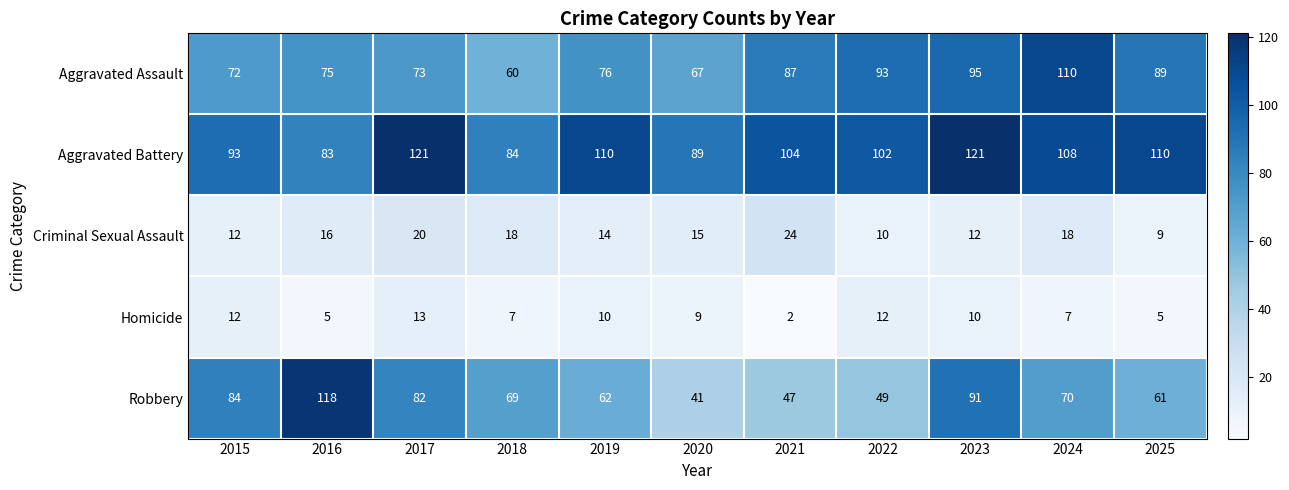

What is the spread (max minus min) of values at 2024?

103